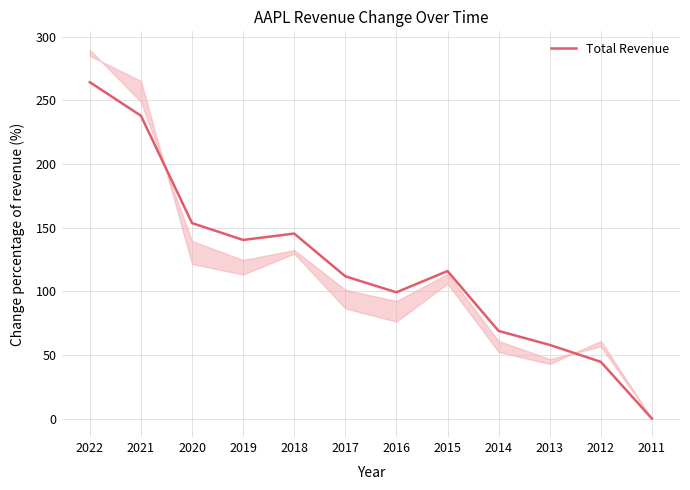

What is the difference between the maximum and minimum values?

264.3